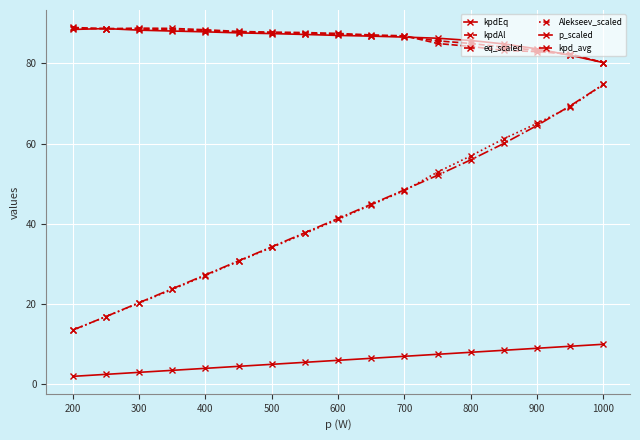

True or false: p_scaled and kpdEq intersect in this chart.

False